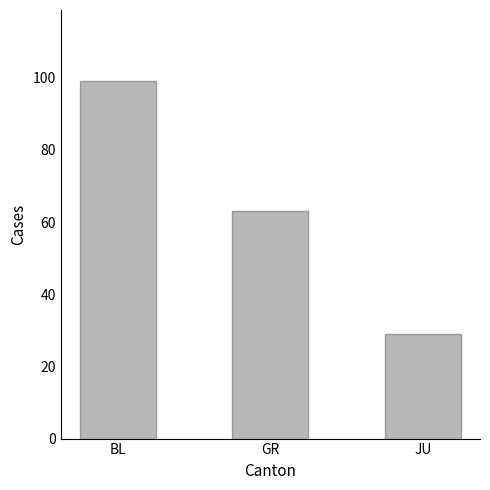

Which category has the lowest value across all series?

JU